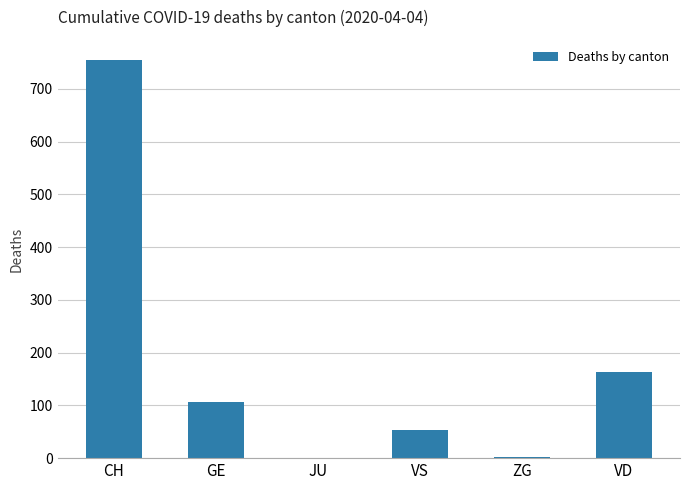

What is the sum of all values?

1080